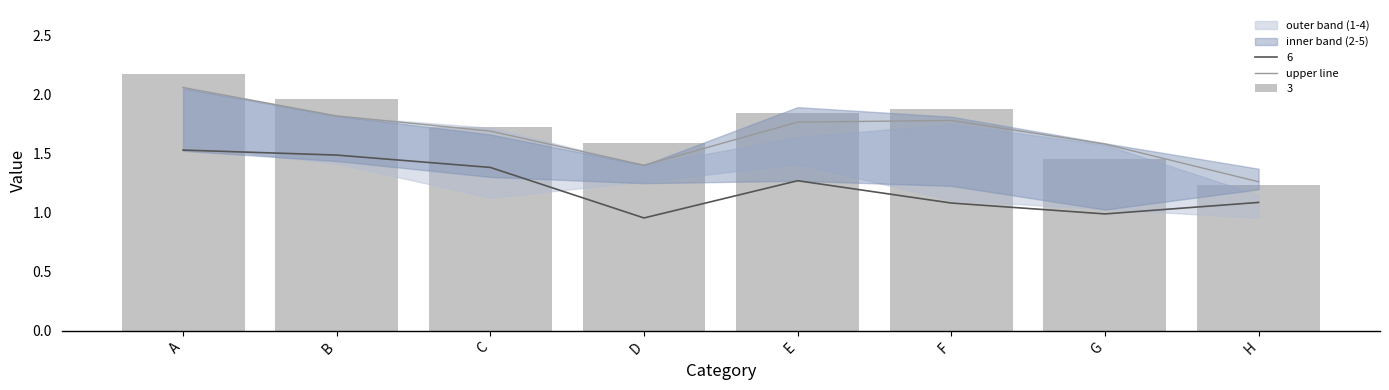

Count the number of categories in the chart.

8